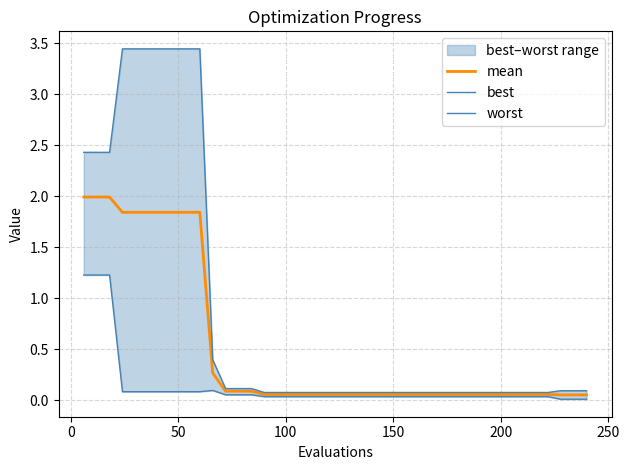

What is the value of the worst point at the 28th from the left?

0.1